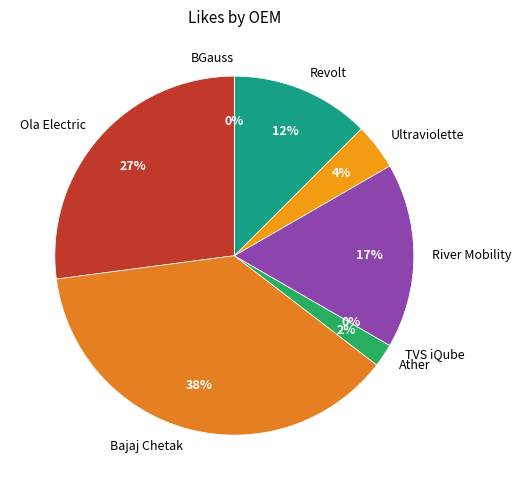

Approximately how many times larger is the value at Ultraviolette compared to River Mobility?

0.2